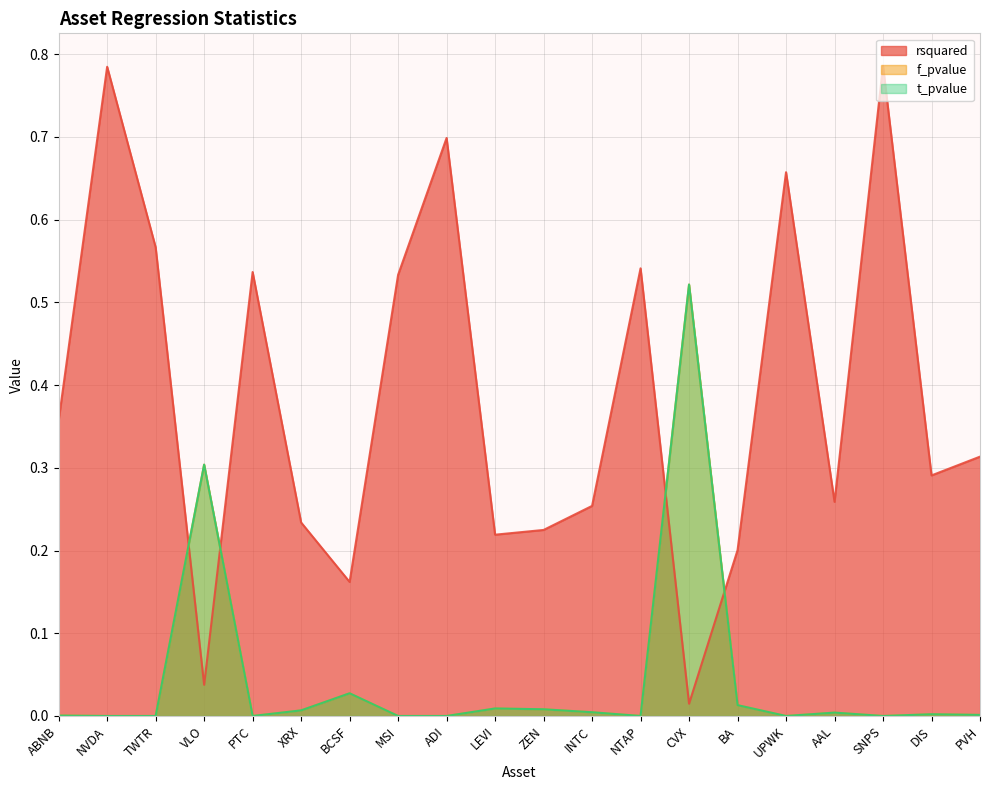

Does the chart display data point markers on the line(s)?

No